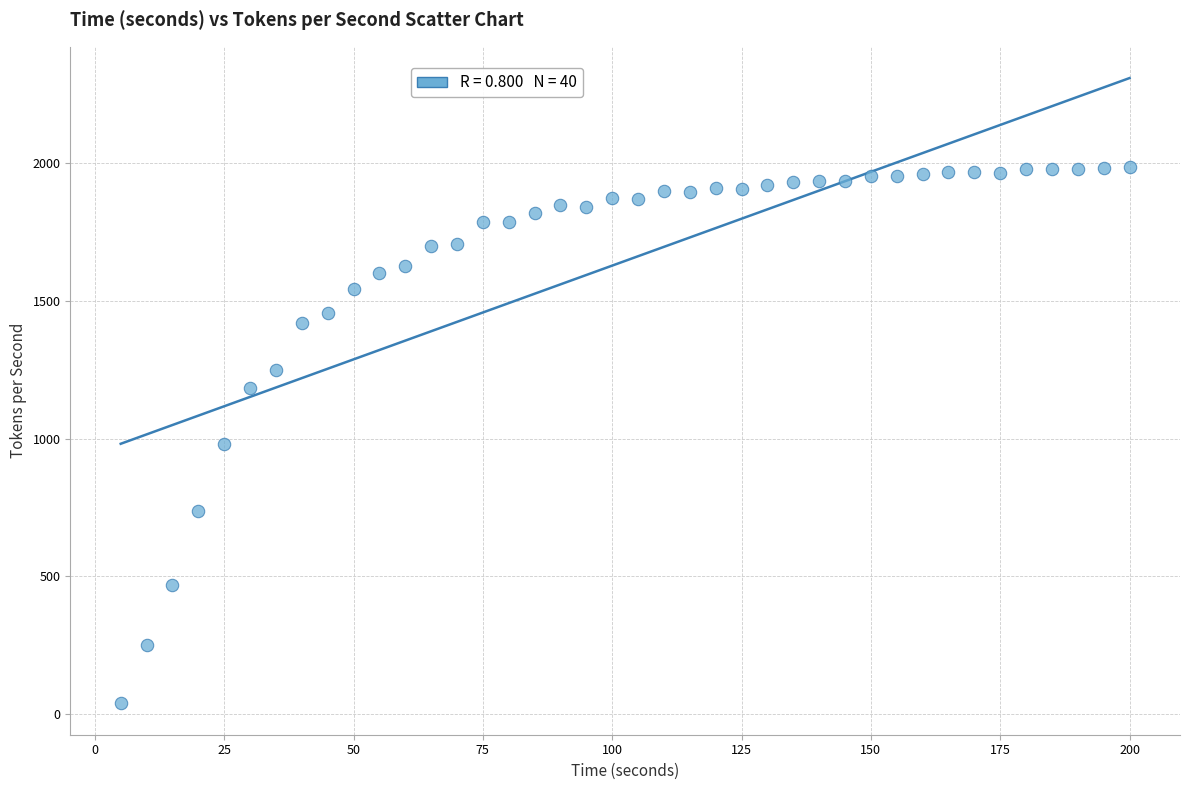

What is the range of X values (max minus min)?

195.0